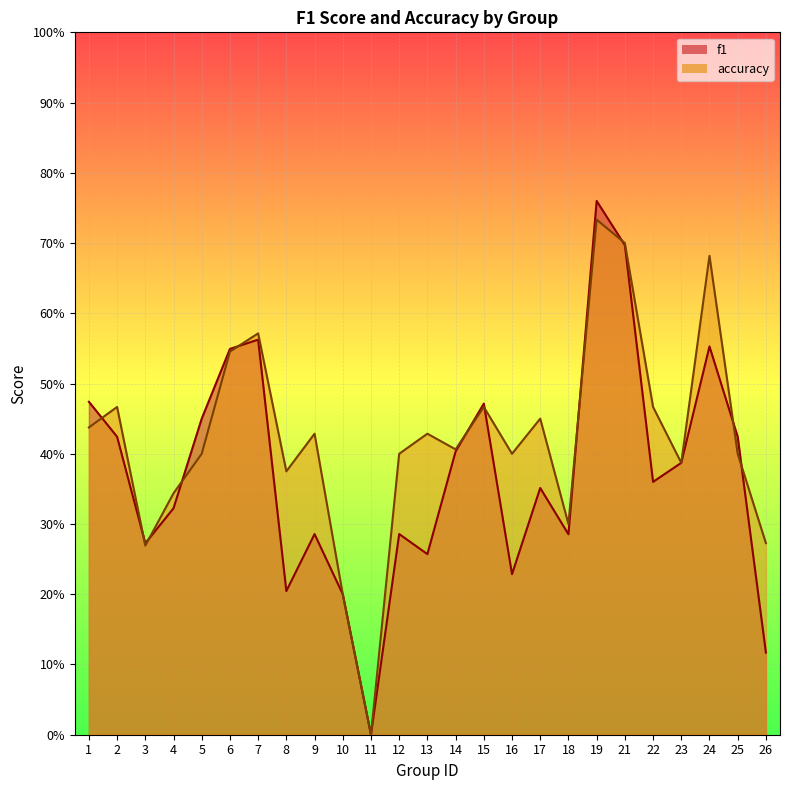

What is the value of the accuracy point at the 23rd from the left?

0.7